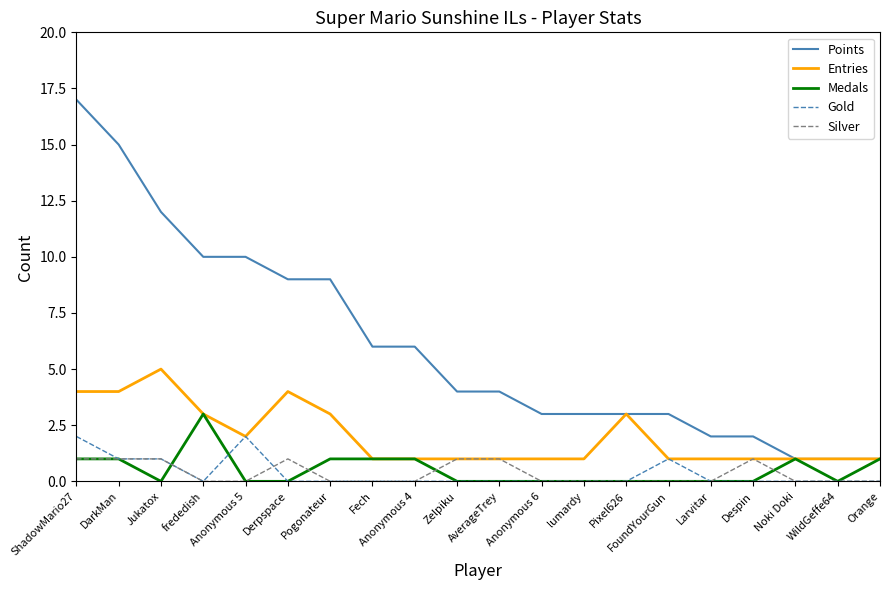

What is the approximate value of Points at Derpspace, to the nearest 5?

10